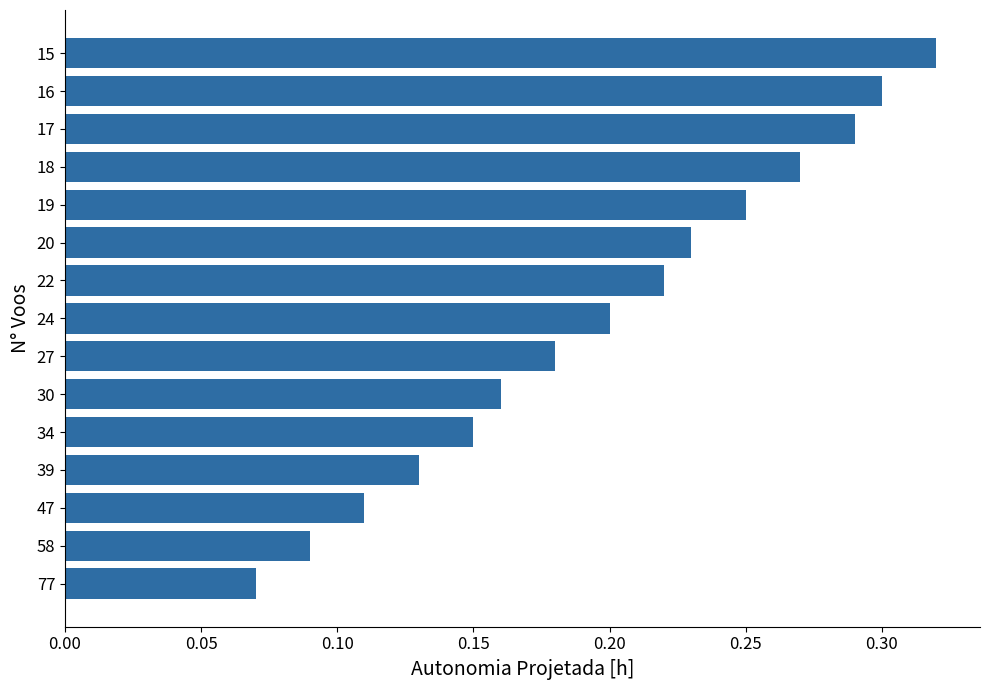

Which has a higher value, 47 or 19?

19